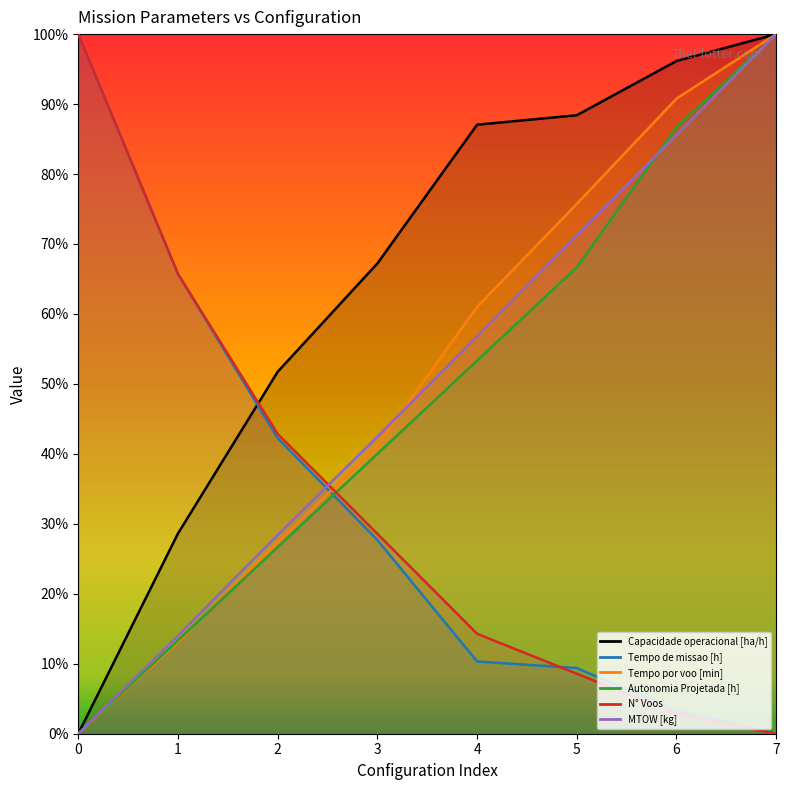

Count the Autonomia Projetada [h] values in the range 0 to 1.

8